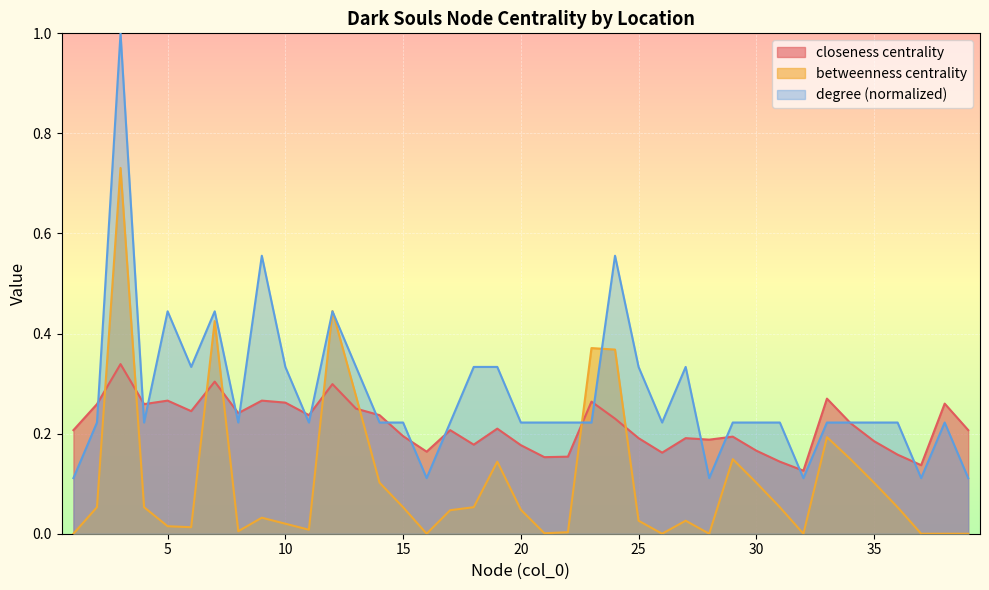

Rank the series by their average value, from lowest to highest.

betweenness centrality, closeness centrality, degree (normalized)